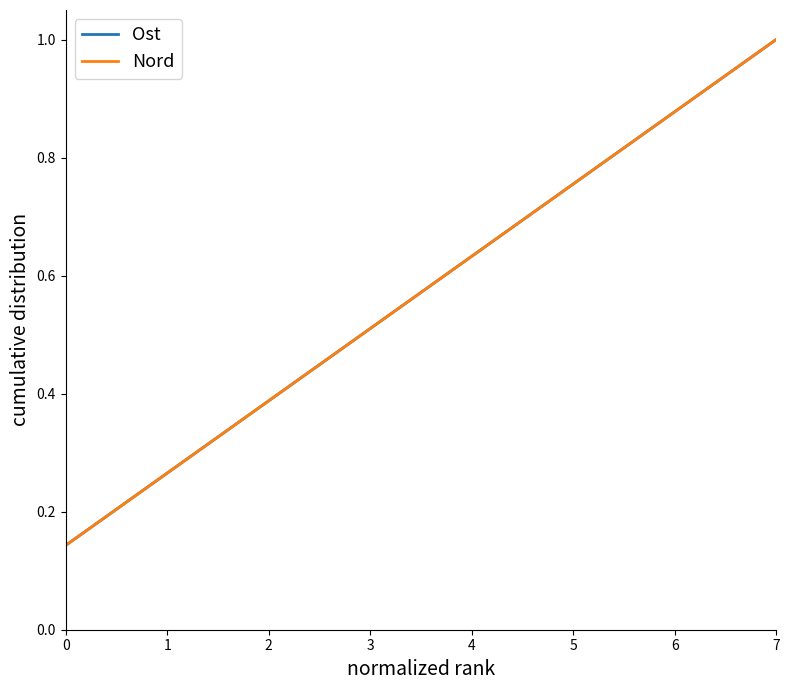

Reading left to right, transcribe all the data shown in this chart.

Ost: 0.1	0.3	0.4	0.6	0.7	0.9	1.0
Nord: 0.1	0.3	0.4	0.6	0.7	0.9	1.0